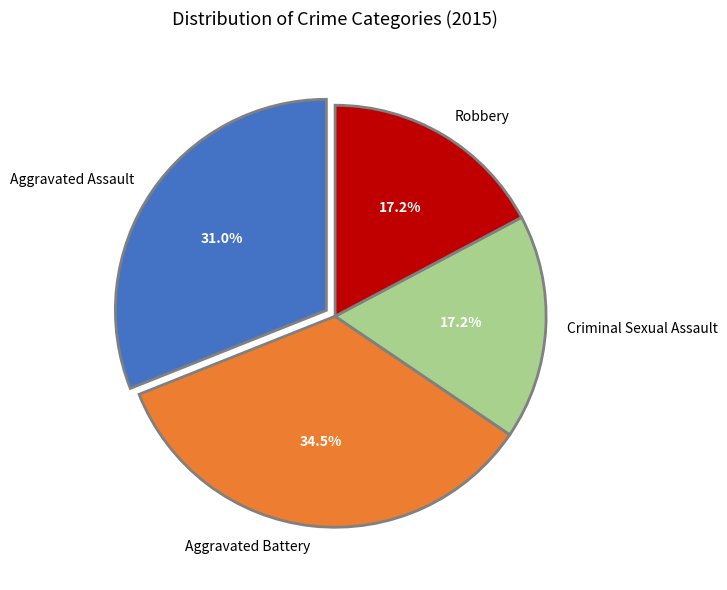

To the nearest percent, what is the difference between the largest and smallest slice percentages?

17%